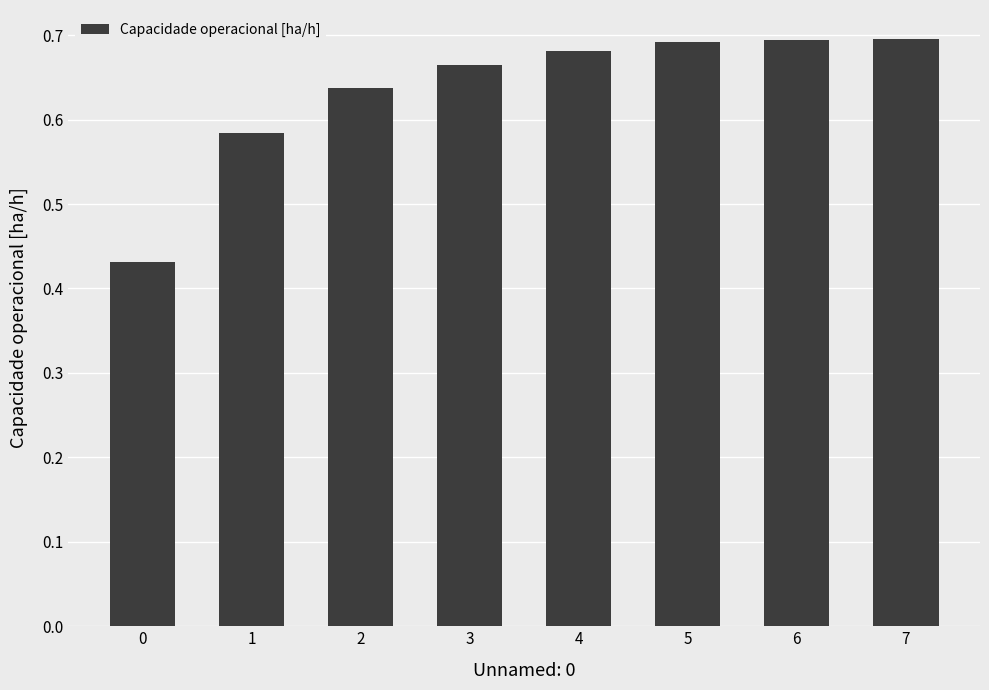

What is the sum of all values?

5.1